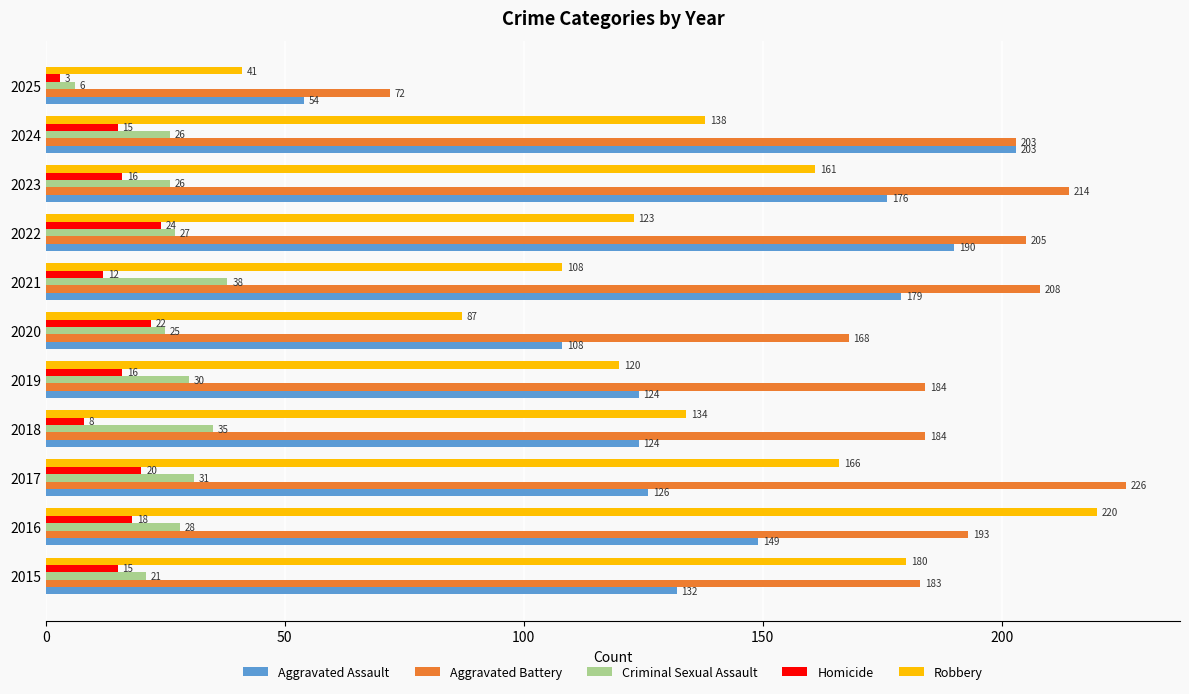

Which series has the largest range (max minus min)?

Robbery